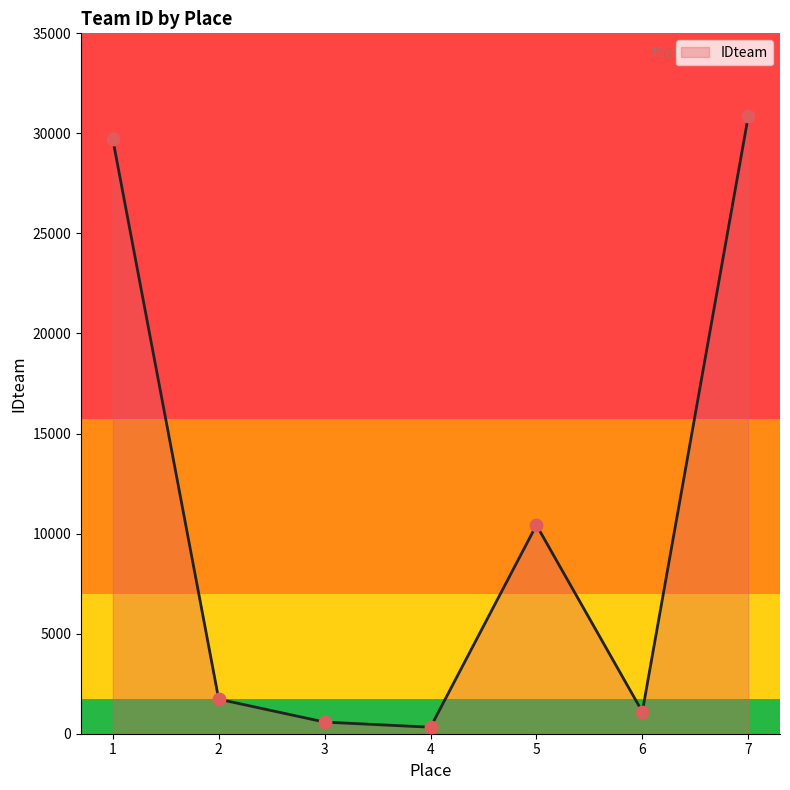

Between 6 and 4, which is larger?

6